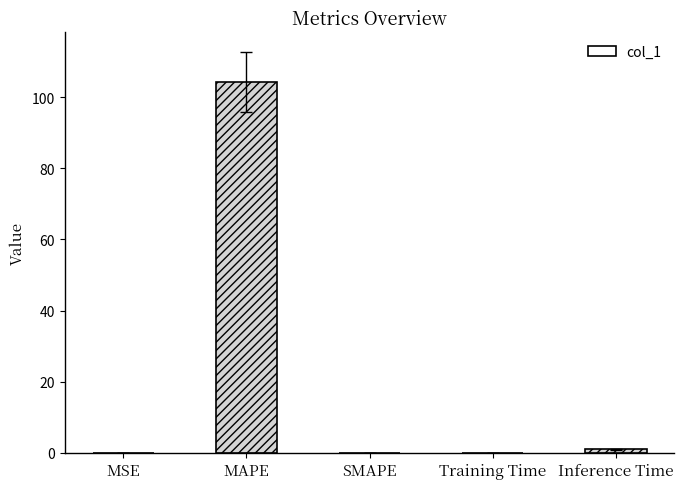

What is the maximum value shown in the chart?

104.2